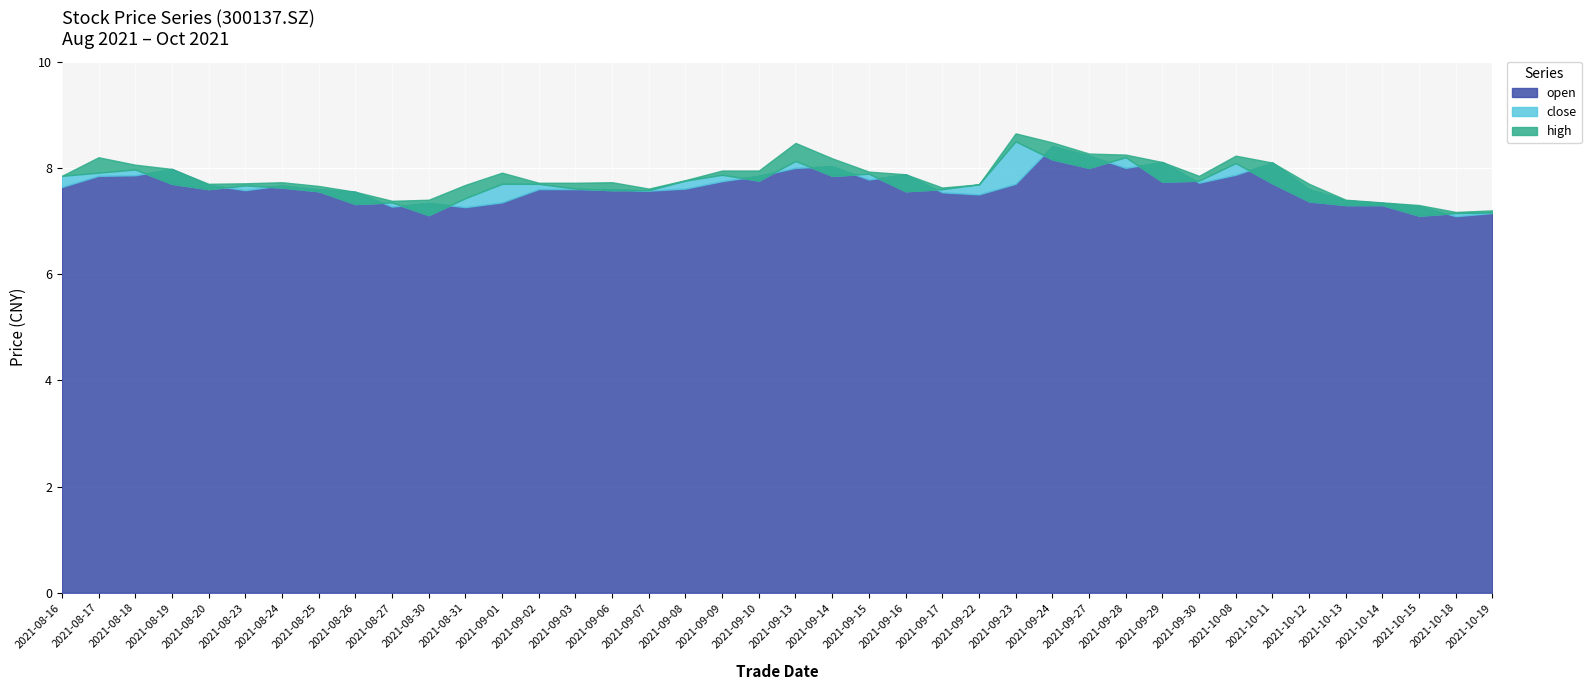

In open, how many points are higher than both neighbors (excluding endpoints)?

8